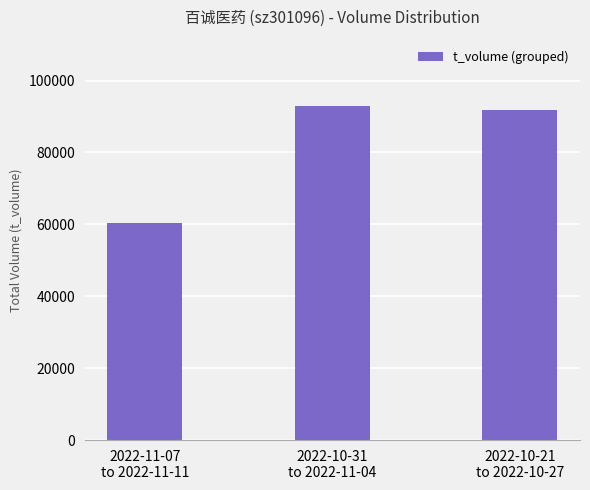

What is the change in value from 2022-10-31
to 2022-11-04 to 2022-10-21
to 2022-10-27?

-1089